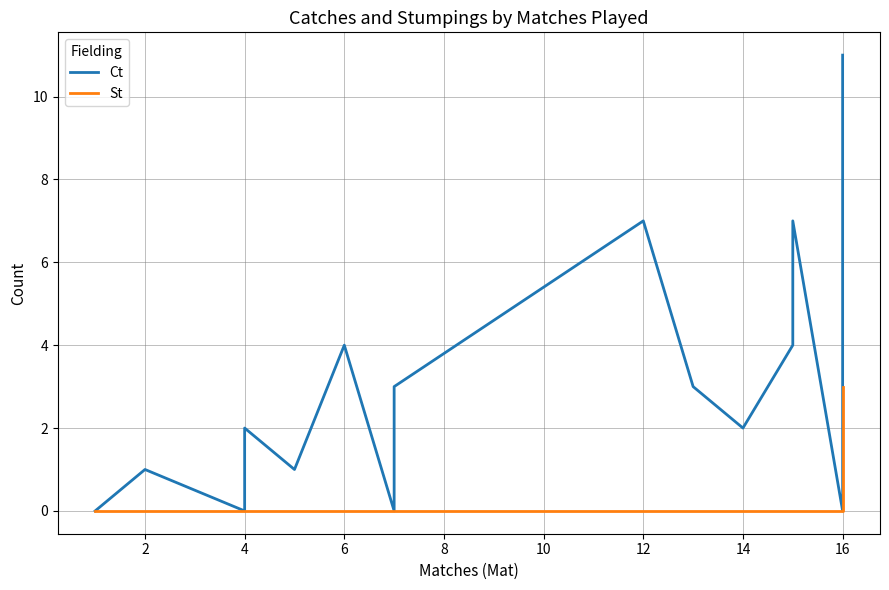

Which series has the largest total across all categories?

Ct